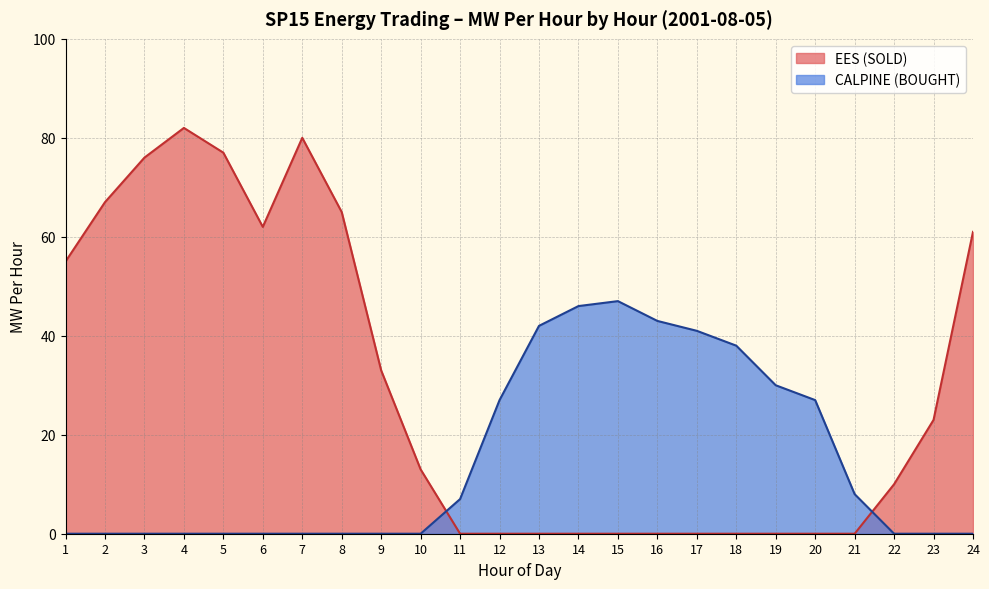

The chart shows a value of 7 at 11. True or false?

True